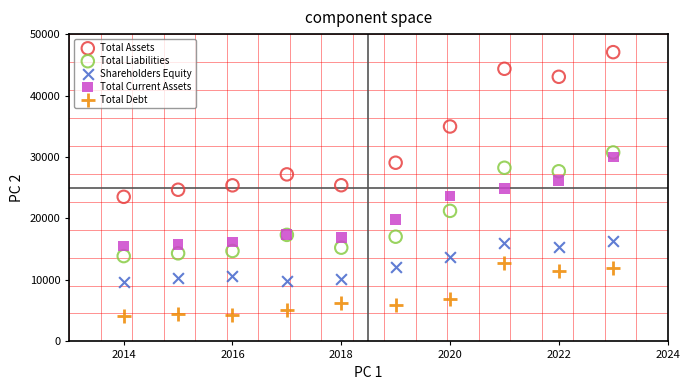

What are all the series names shown in the legend?

Total Assets, Total Liabilities, Shareholders Equity, Total Current Assets, Total Debt